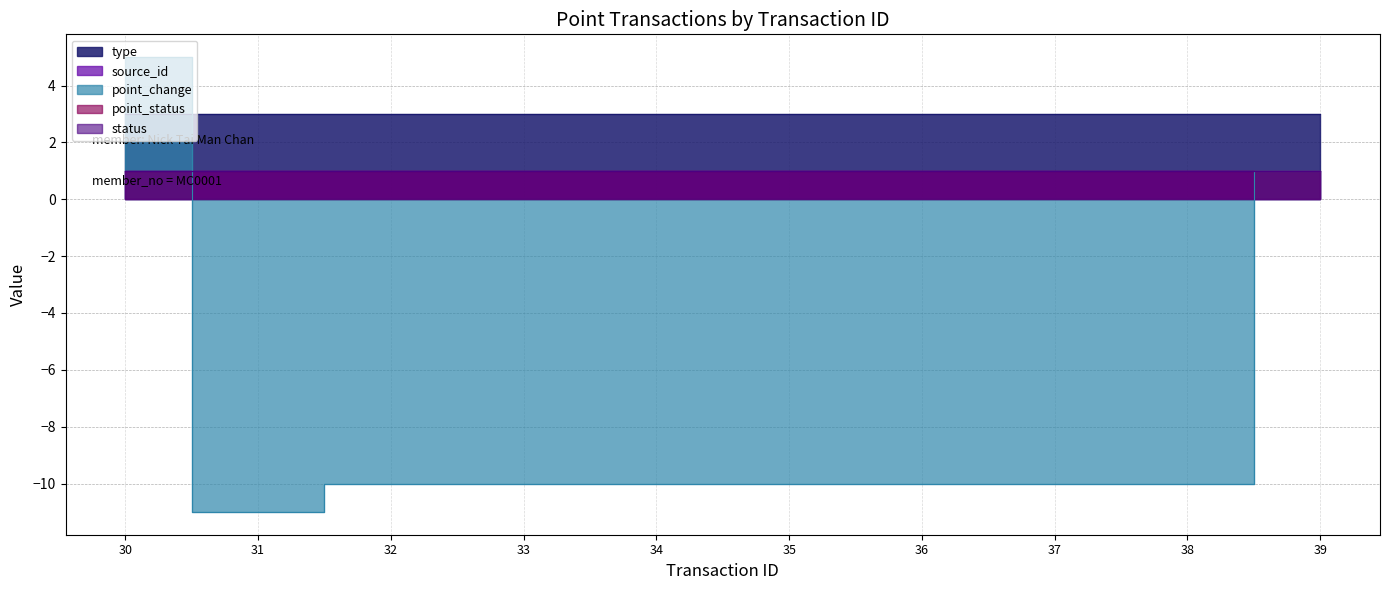

What is the spread (max minus min) of values at 36?

13